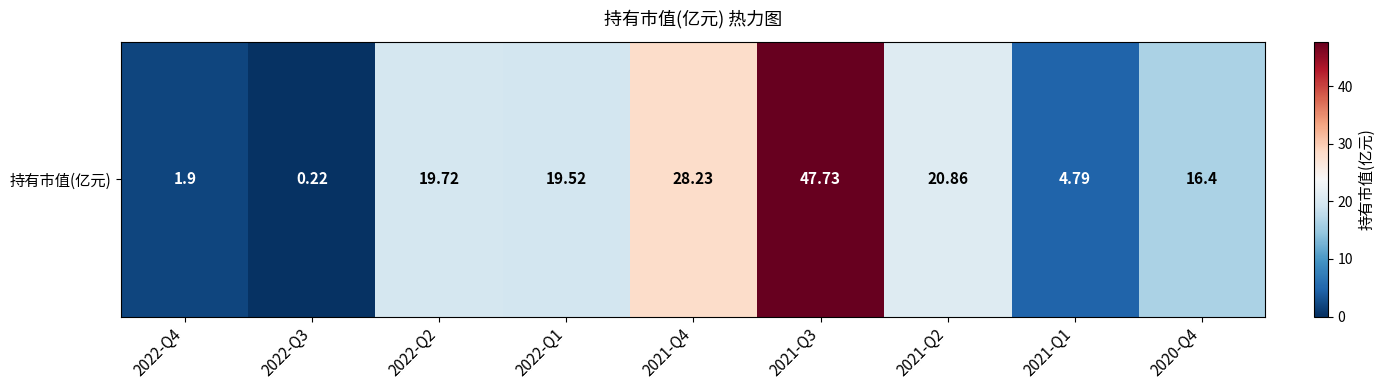

The chart shows a value of 36.5 at 2021-Q2. True or false?

False